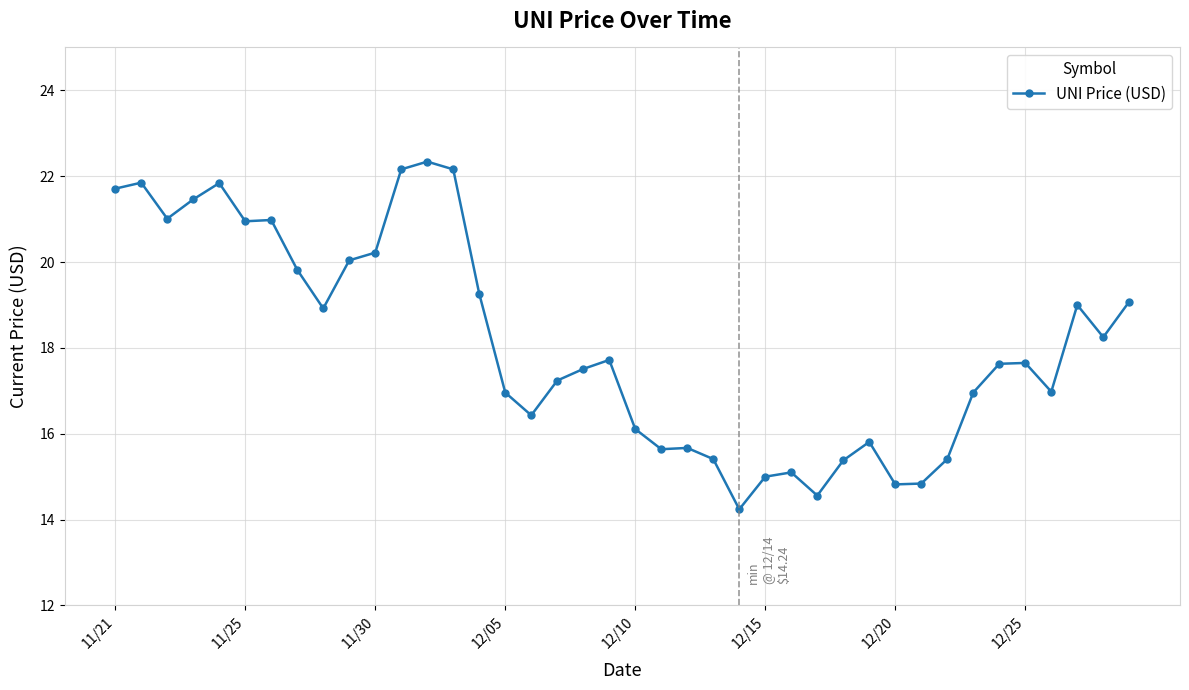

What is the difference between the second highest and second lowest values?

7.6